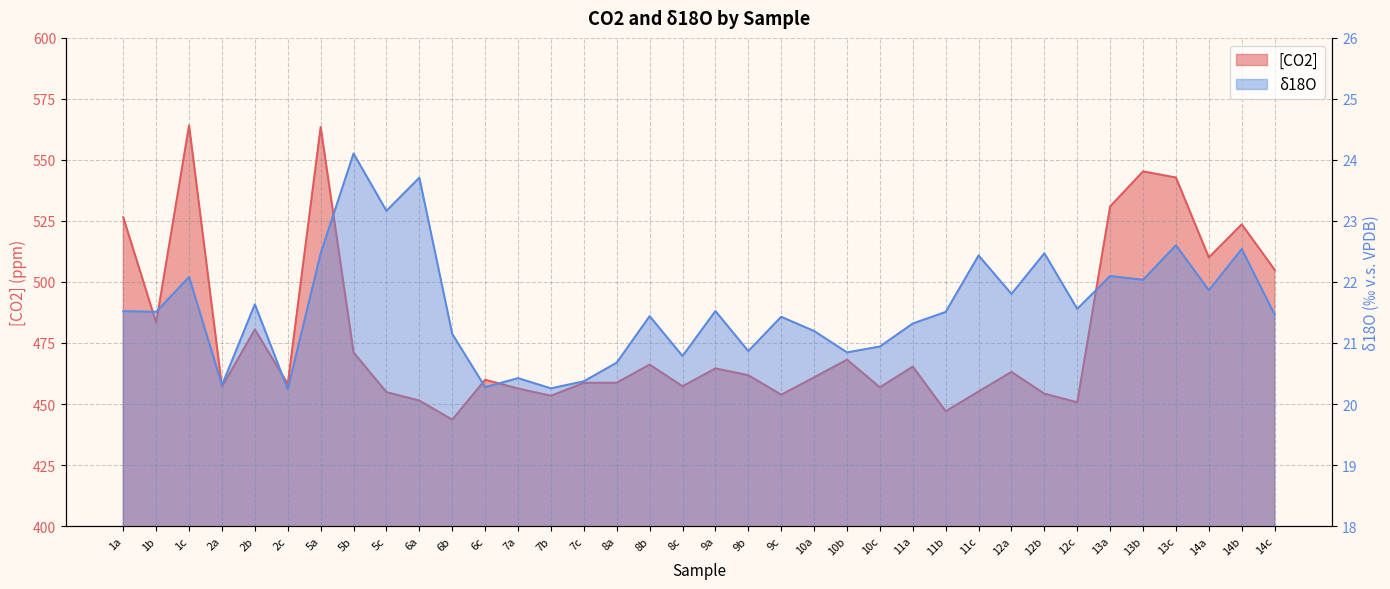

What is the smallest value displayed?

20.2